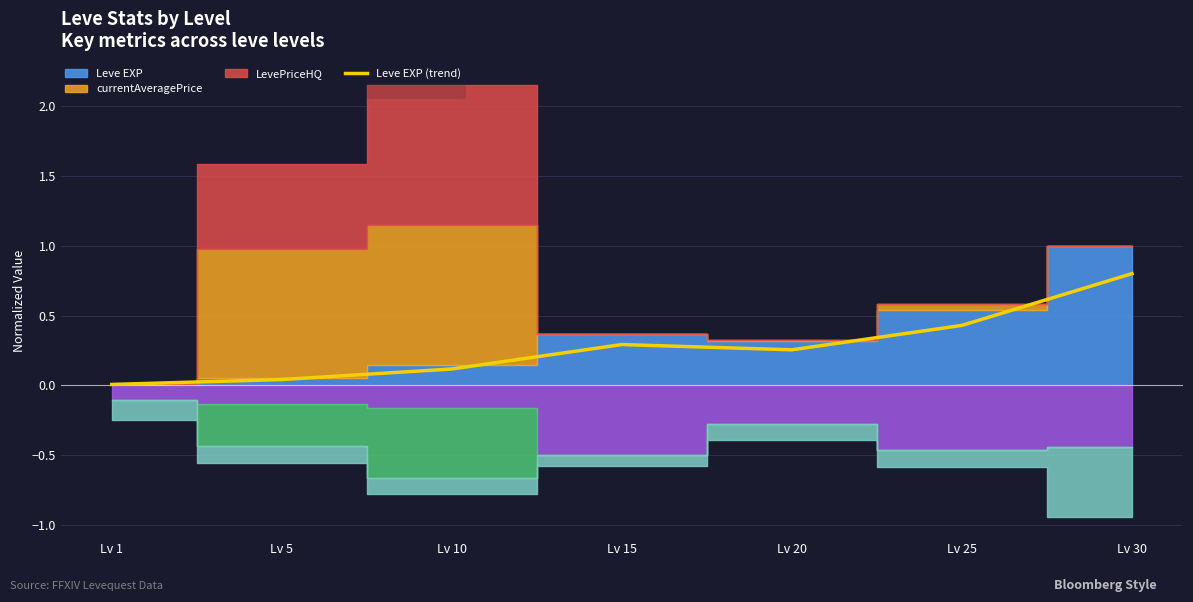

How many lines are shown in the chart?

1